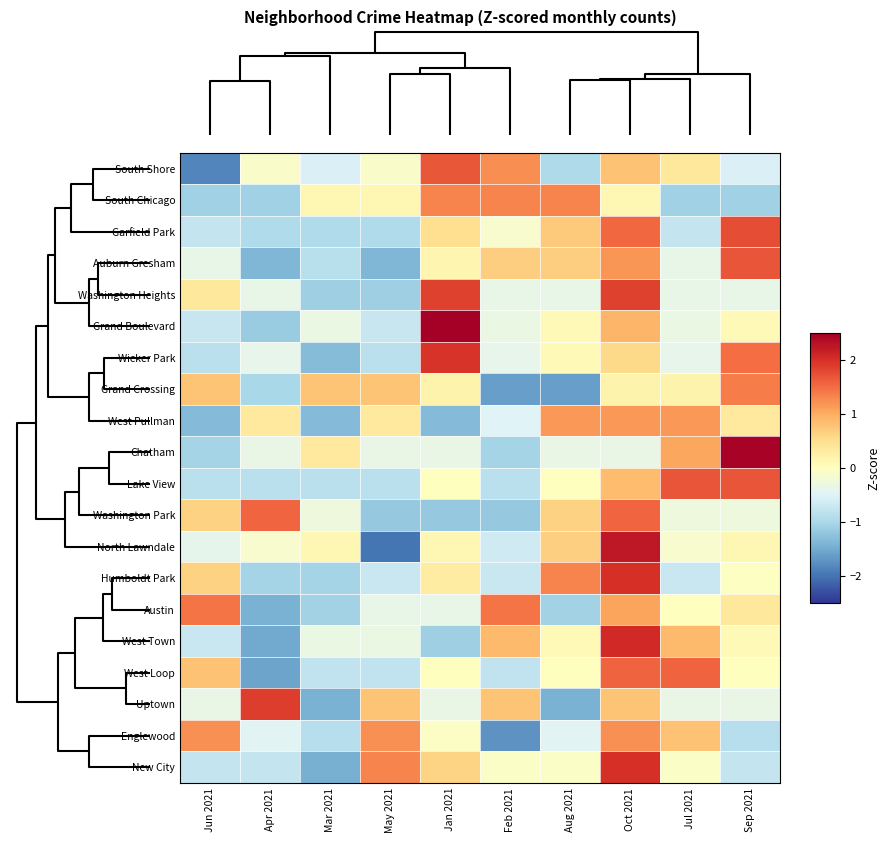

At which category is the sum across all series the highest?

Oct 2021